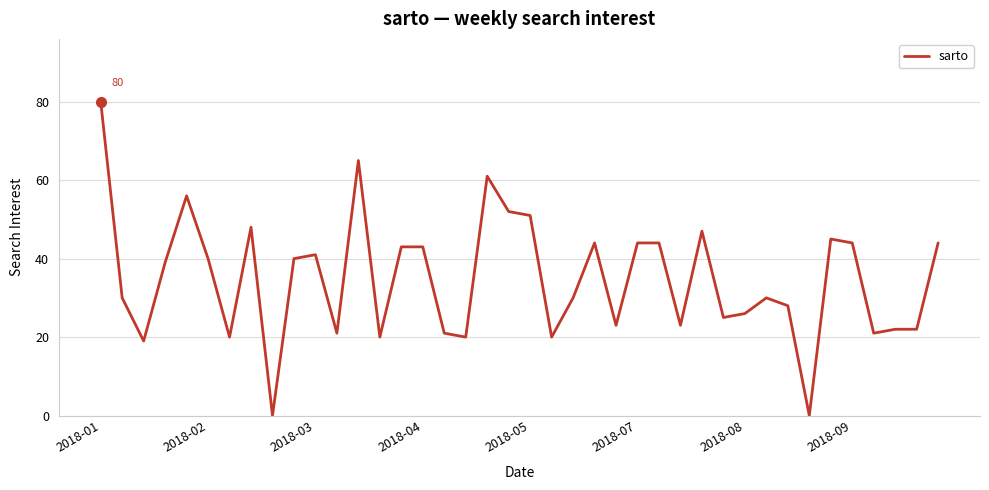

At which category does the chart reach its peak across all series?

2018-01